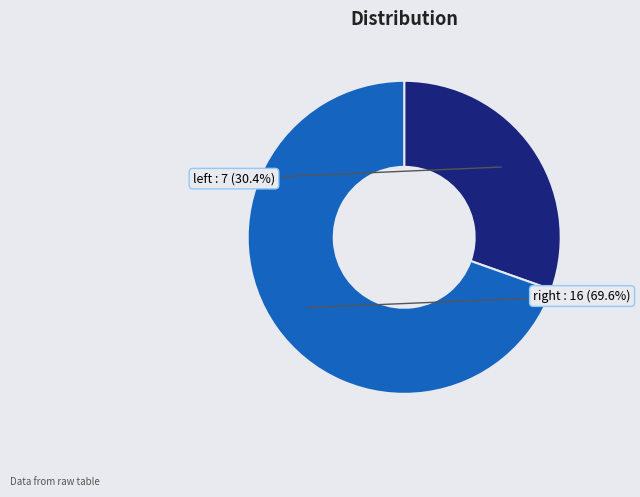

Which slice is the largest?

right